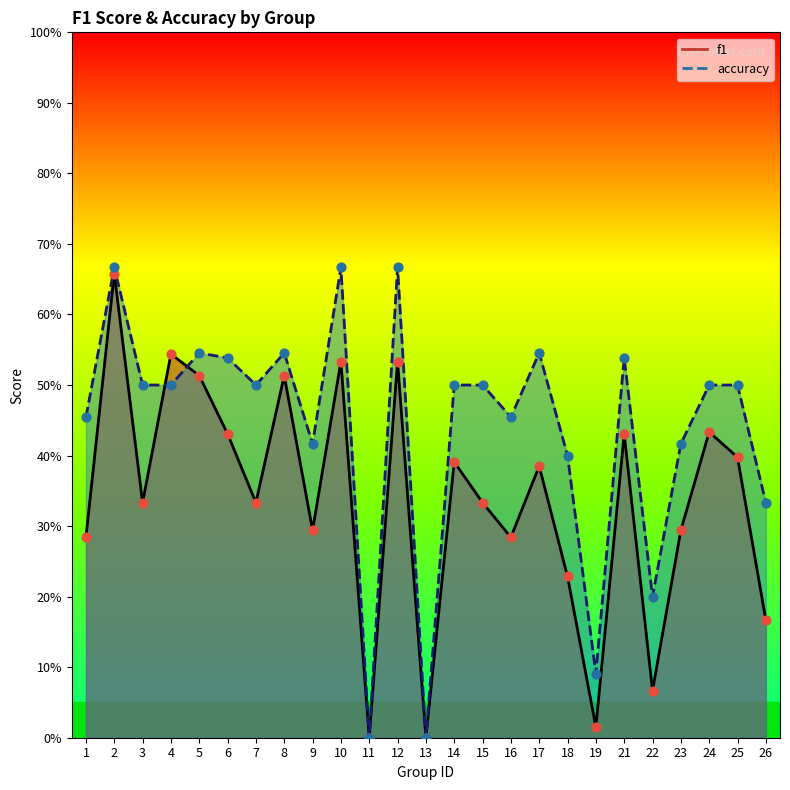

Which series contains the lowest Y value?

f1